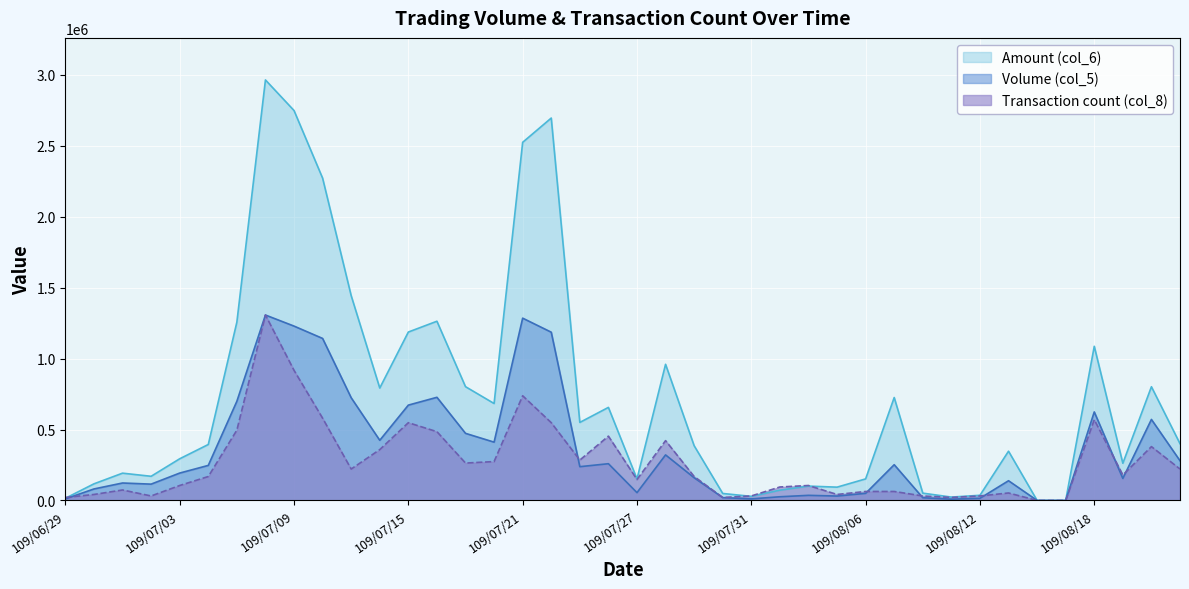

What is the difference between the highest and lowest values at 109/07/27?

96800.0